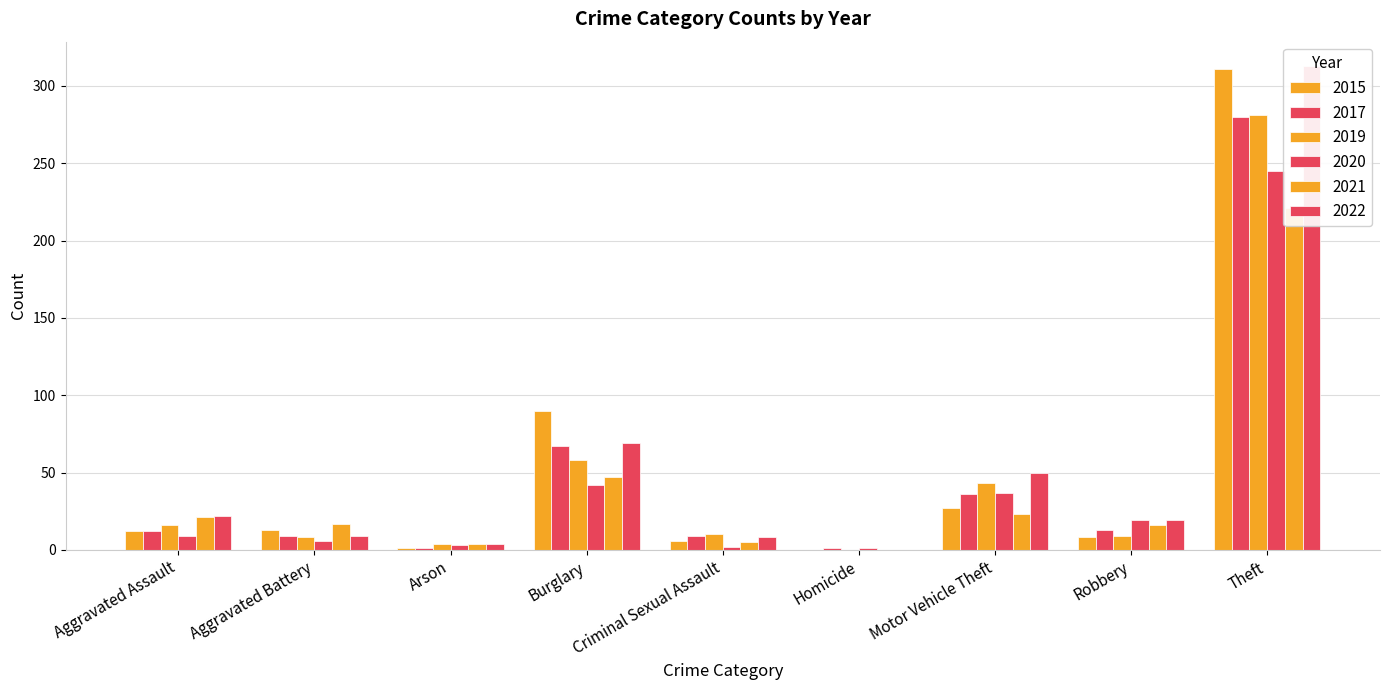

At how many categories does at least one series exceed 233?

1